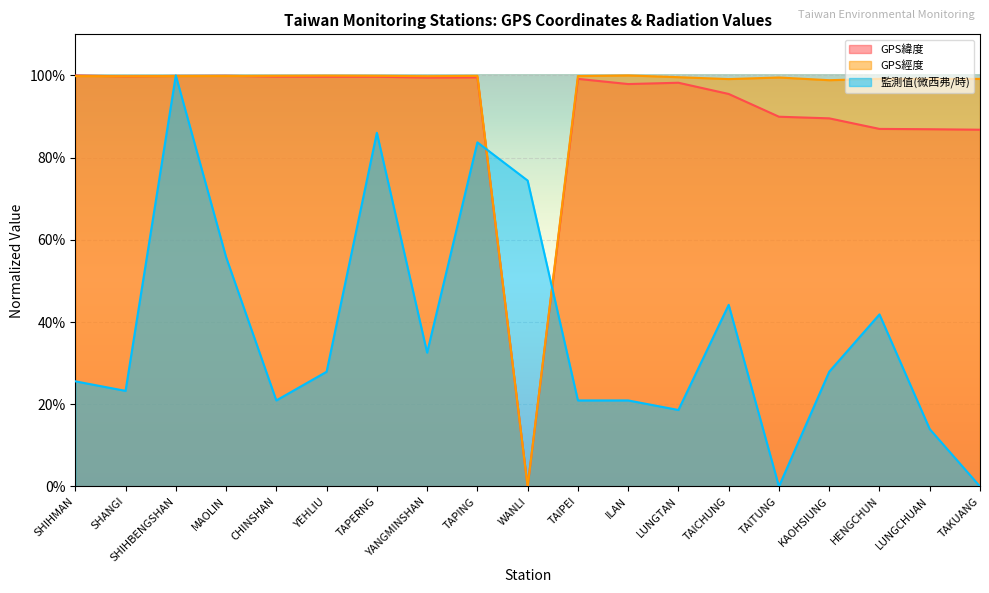

Reading right to left, extract all data points from this chart.

GPS緯度: 0.9	0.9	0.9	0.9	0.9	1.0	1.0	1.0	1.0	0.0	1.0	1.0	1.0	1.0	1.0	1.0	1.0	1.0	1.0
GPS經度: 1.0	1.0	1.0	1.0	1.0	1.0	1.0	1.0	1.0	0.0	1.0	1.0	1.0	1.0	1.0	1.0	1.0	1.0	1.0
監測值(微西弗/時): 0.0	0.1	0.4	0.3	0.0	0.4	0.2	0.2	0.2	0.7	0.8	0.3	0.9	0.3	0.2	0.6	1.0	0.2	0.3